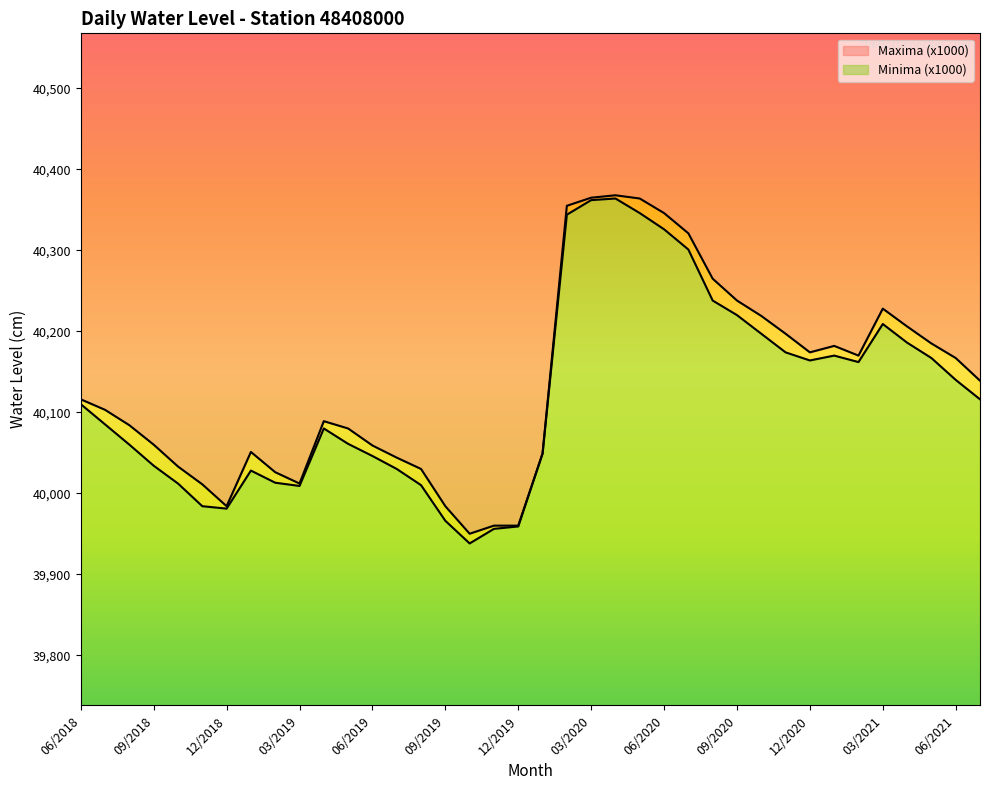

Does the chart display data point markers on the line(s)?

No